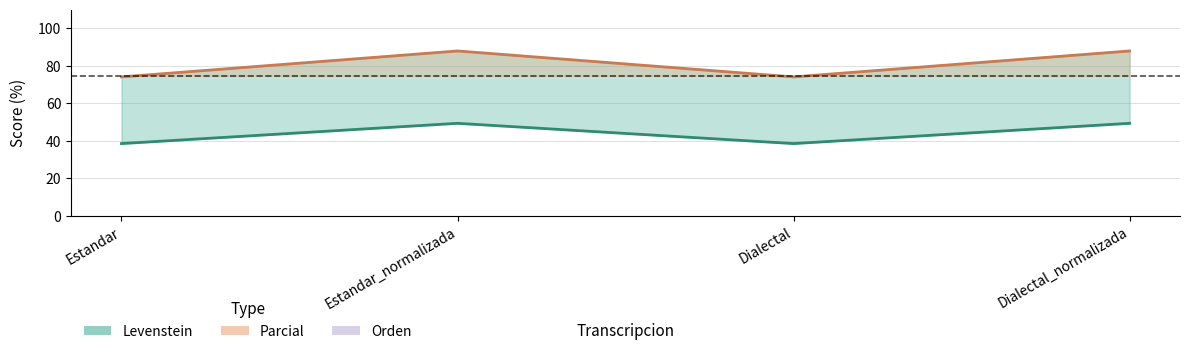

True or false: Levenstein has a value of 49.4 at Estandar_normalizada.

True